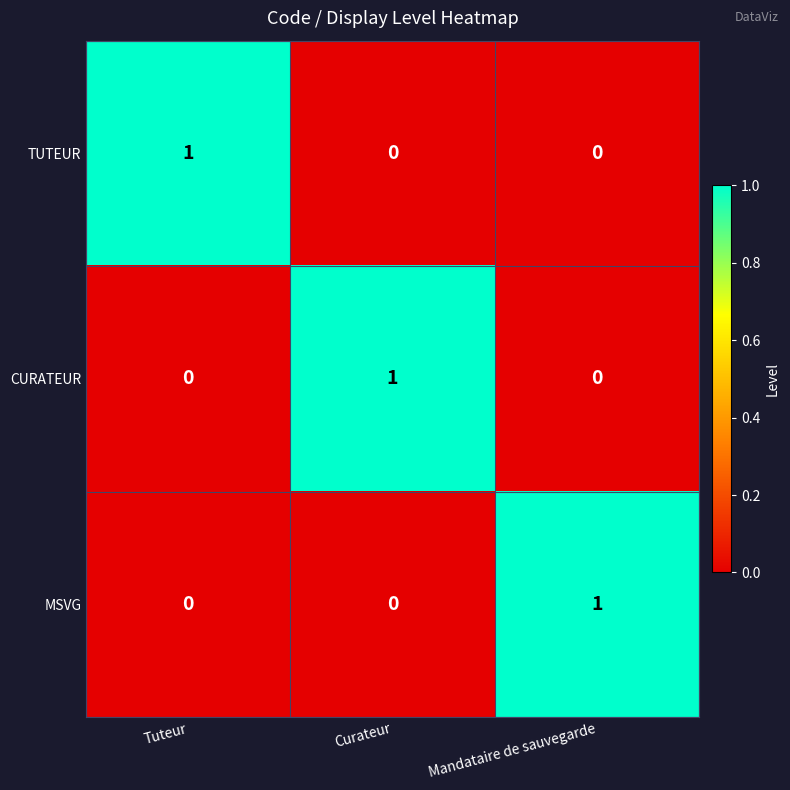

At which label does MSVG reach its peak?

Mandataire de sauvegarde